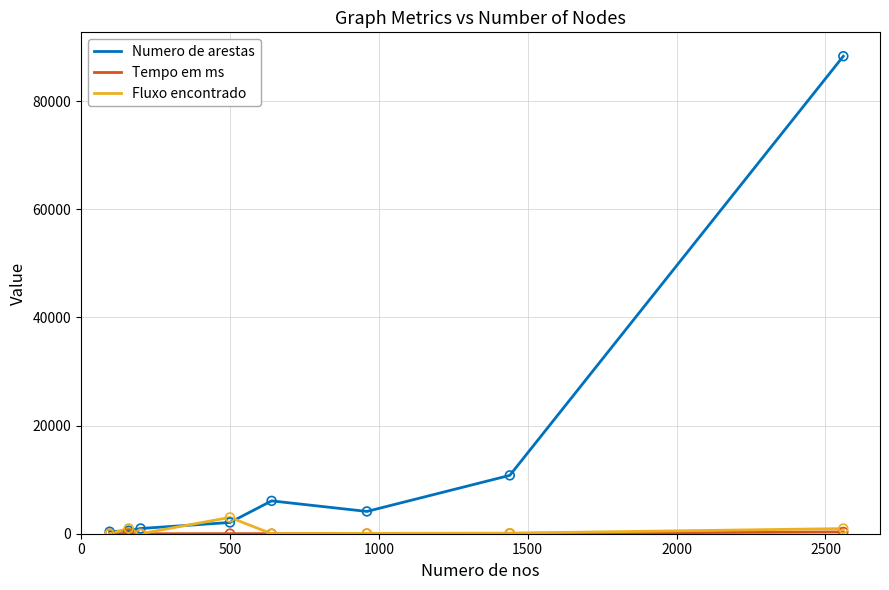

Which series has the widest spread of values?

Numero de arestas